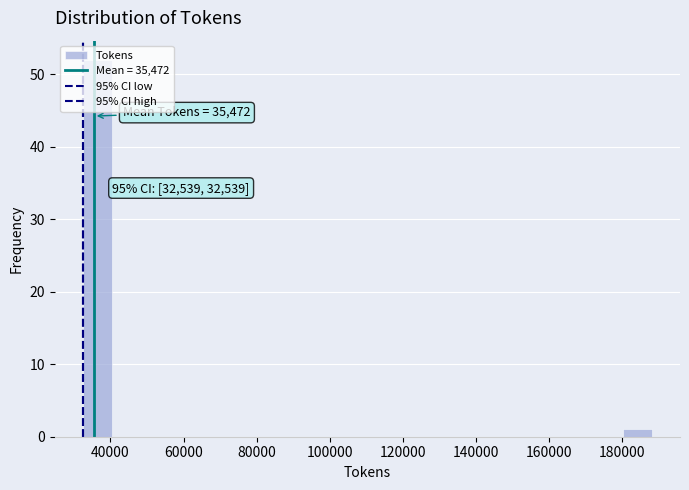

Read against the x-axis, roughly where is the centre of the tallest bar?

36000